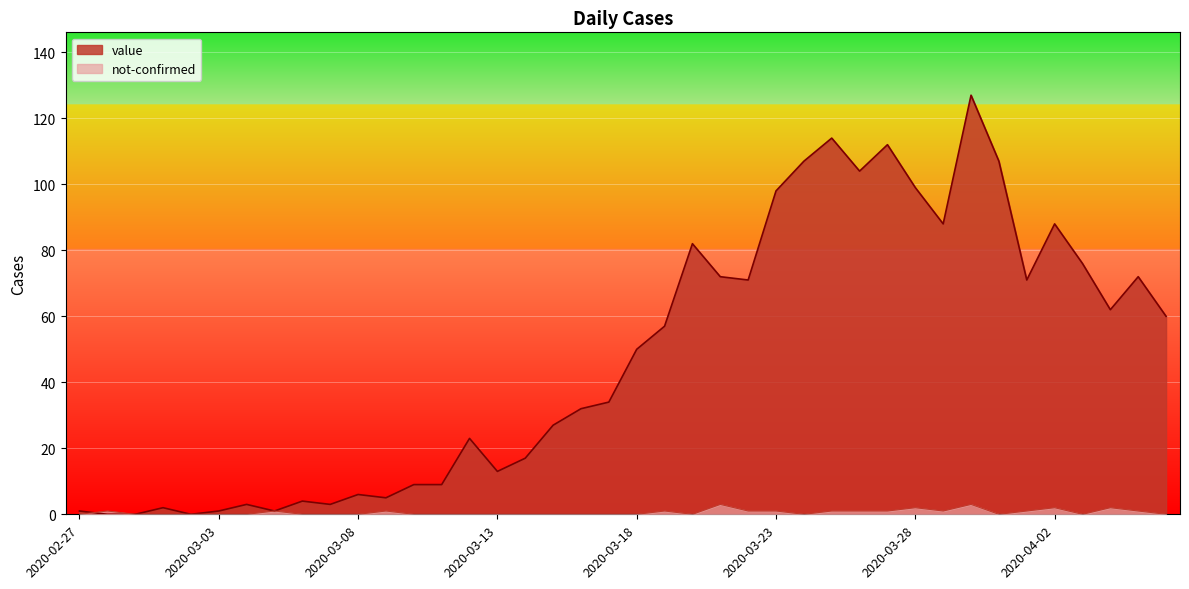

The value of value at 2020-03-31 is 107. True or false?

True